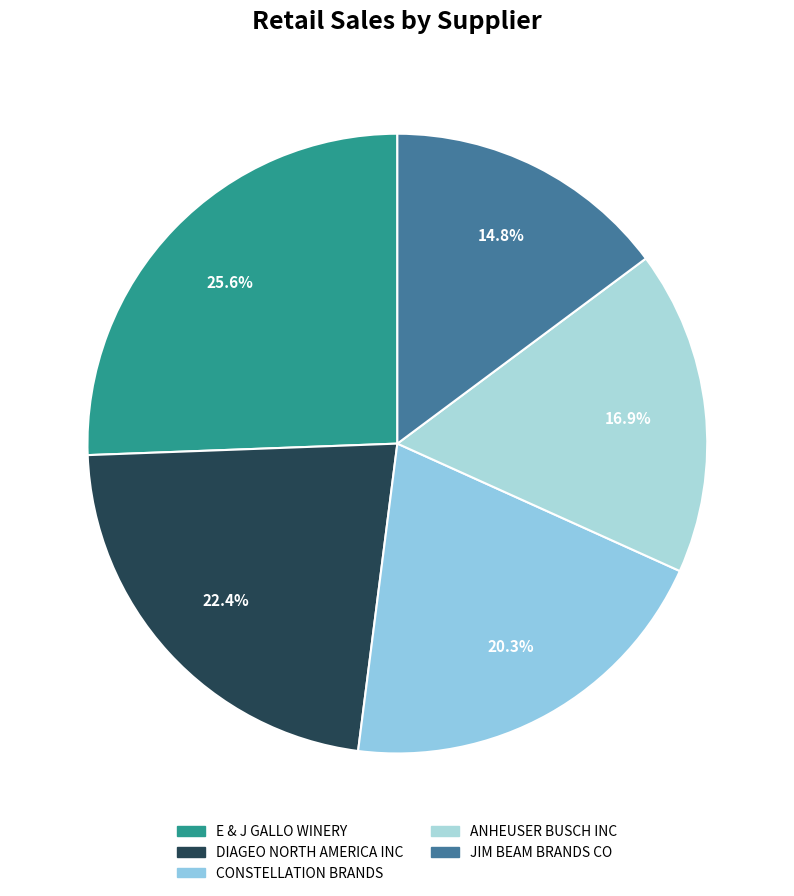

To the nearest percent, what is the difference between the largest and smallest slice percentages?

11%